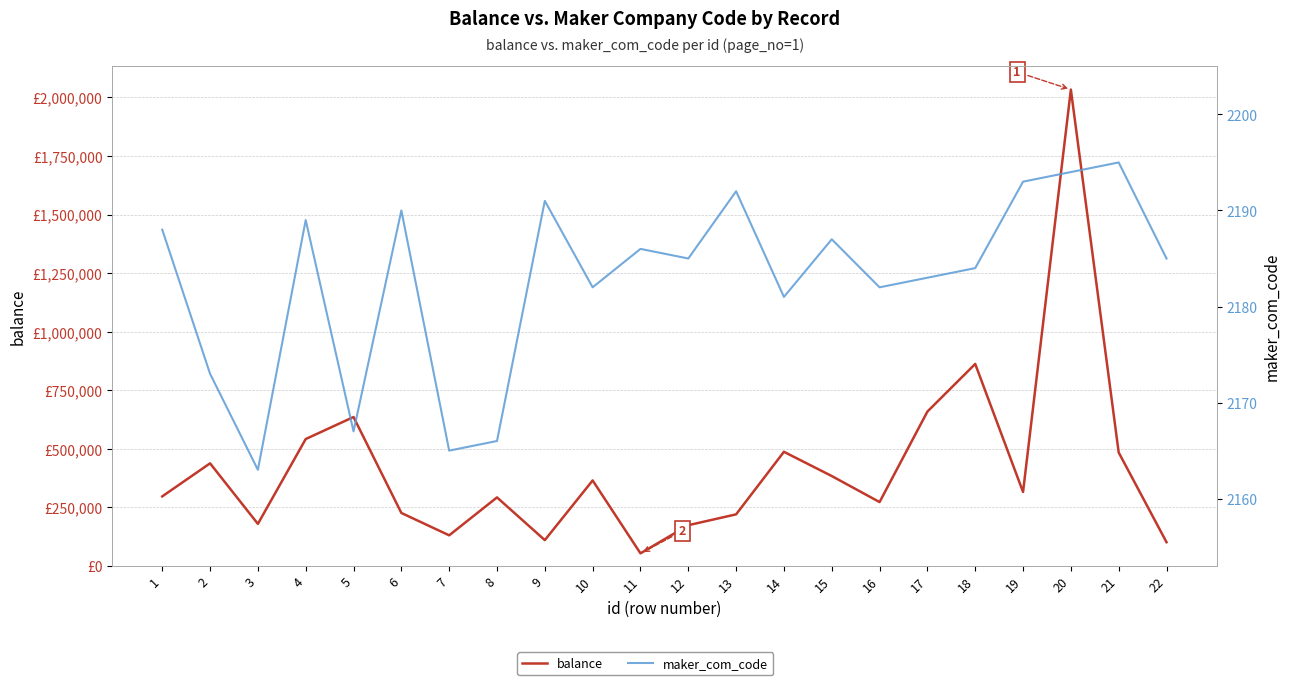

How many interior local peaks does the maker_com_code series have?

7